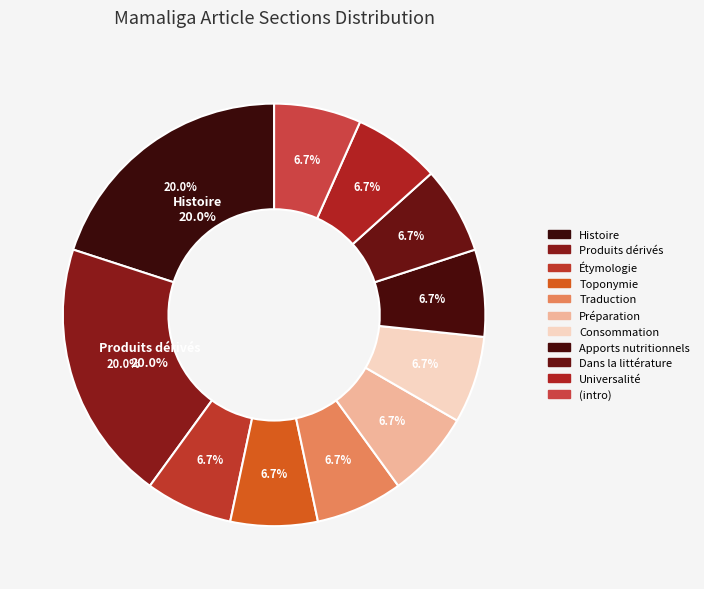

To the nearest percent, what is the difference between the Histoire and Traduction du mot en français slice percentages?

13%